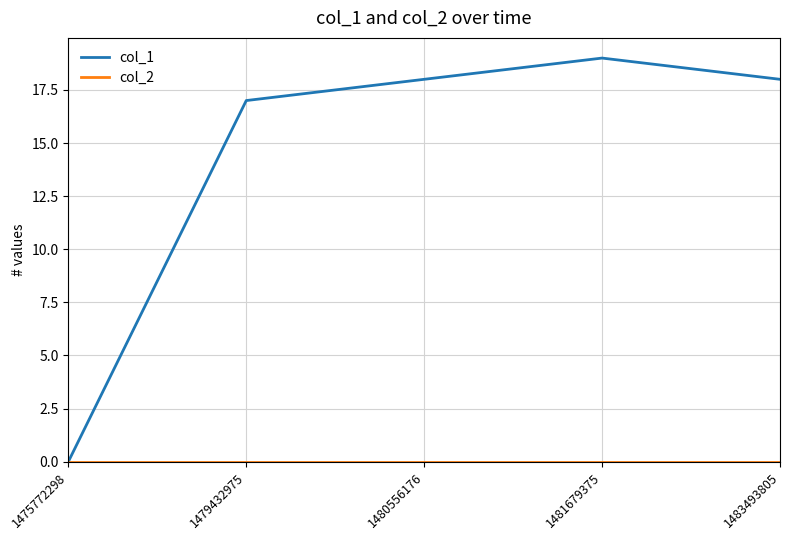

The value of col_1 at 1481679375 is 19. True or false?

True